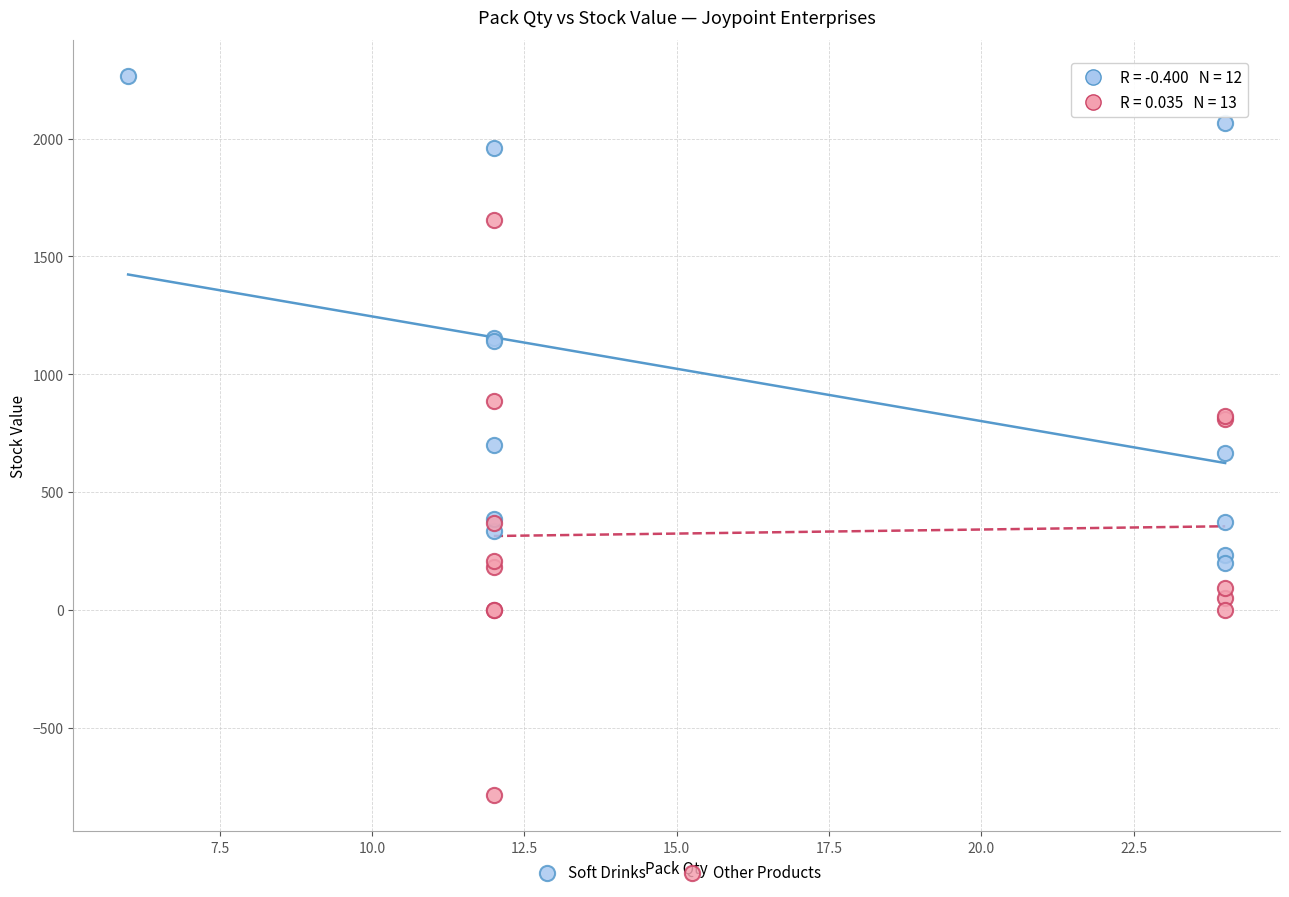

Which series has the widest spread of Y values?

Other Products